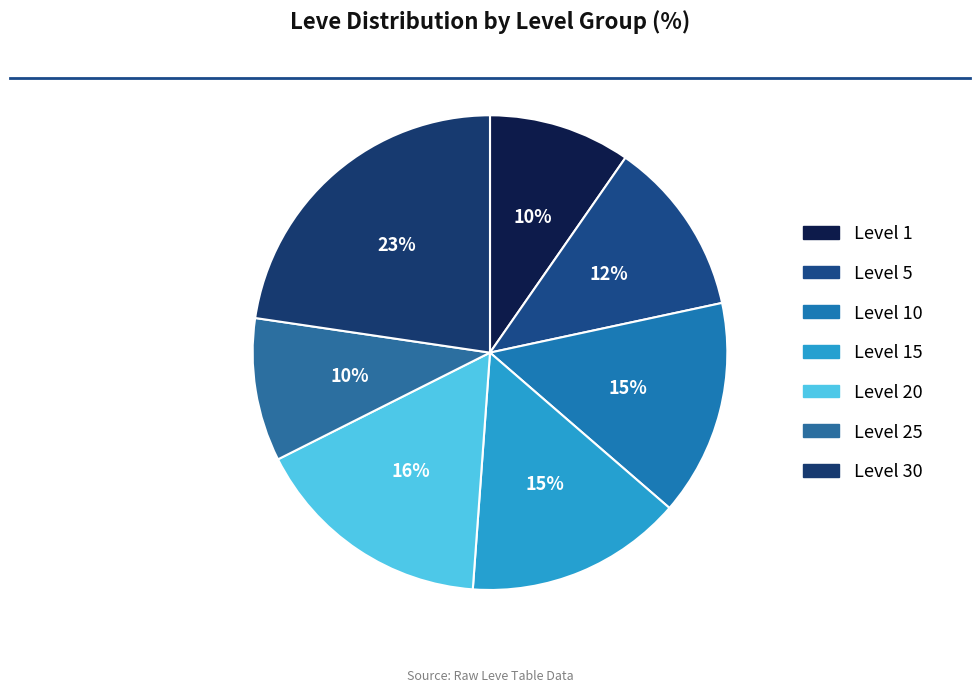

Count the number of slices in the pie.

7